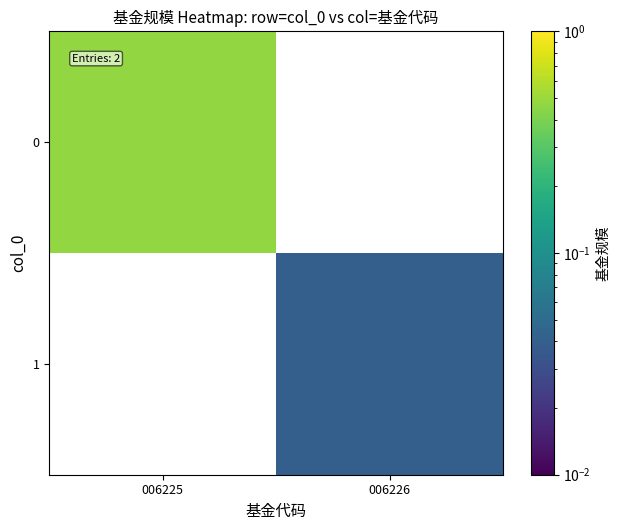

What is the highest value of the 0 series?

0.5